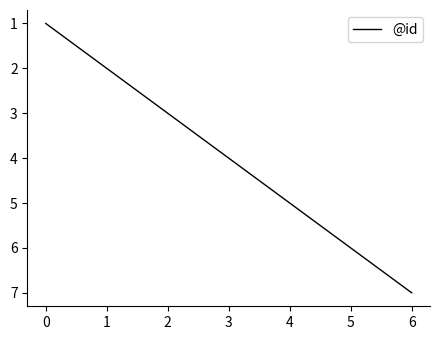

Where is the data nearest to the value 4?

3